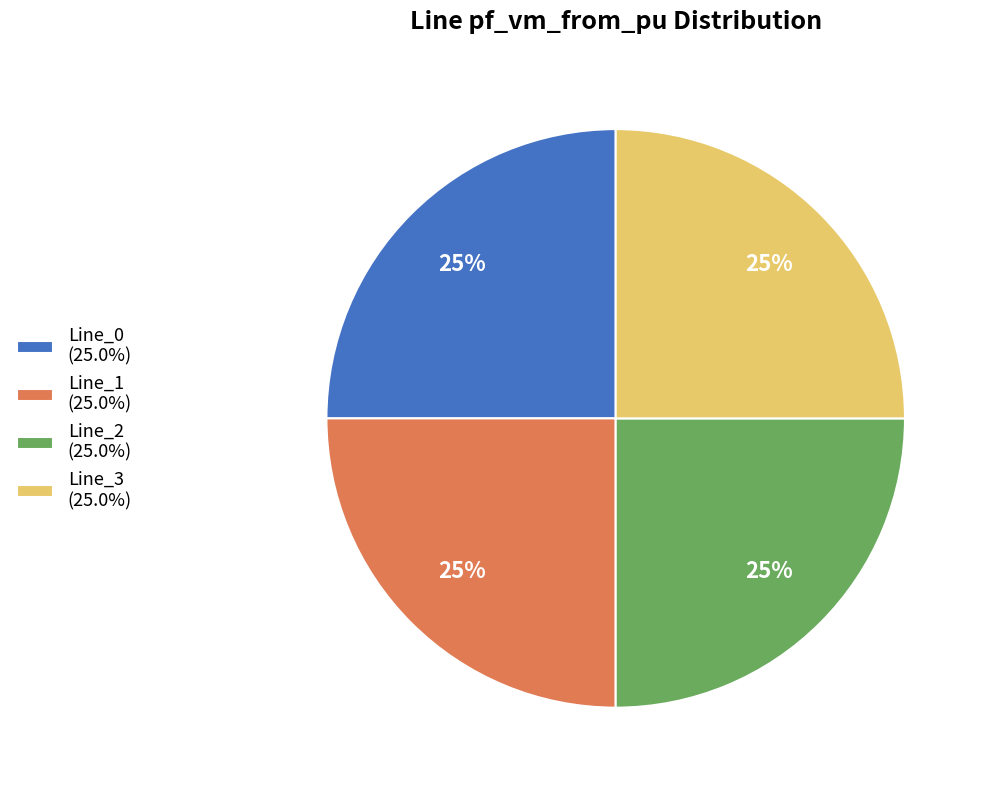

How many segments does this pie chart have?

4